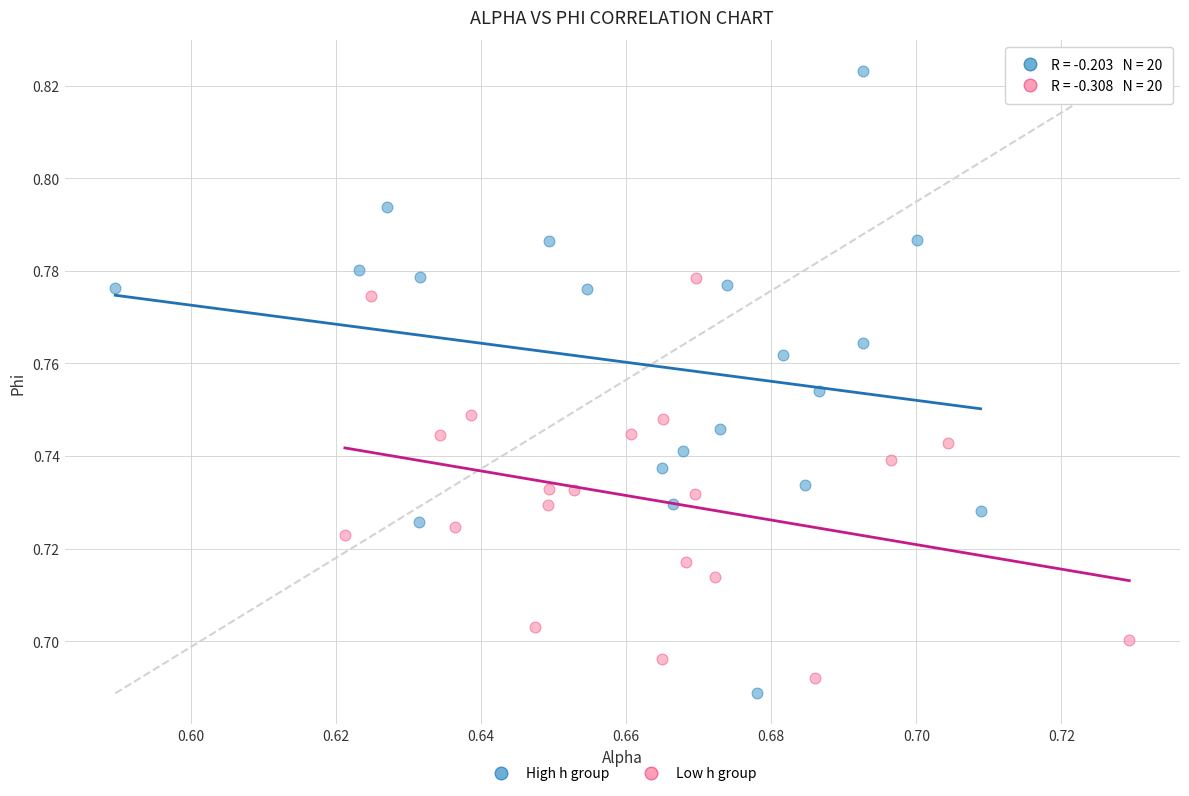

Which series contains the highest Y value?

High h group